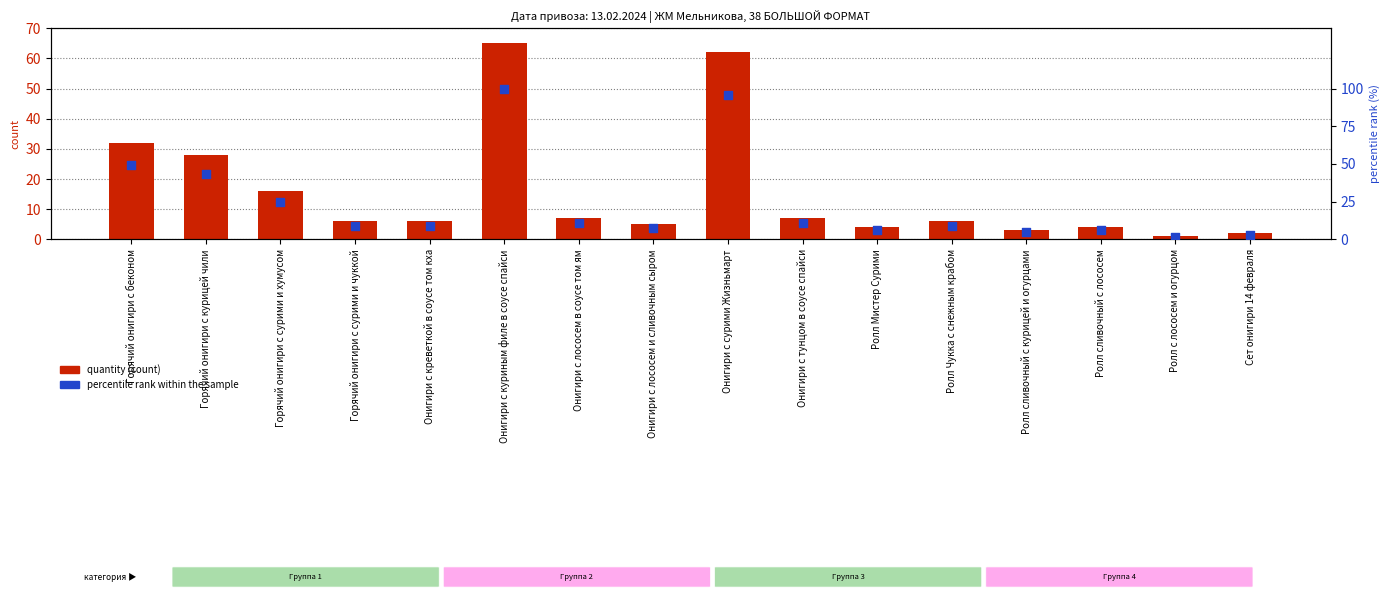

Which series reaches the minimum Y coordinate?

quantity (count)